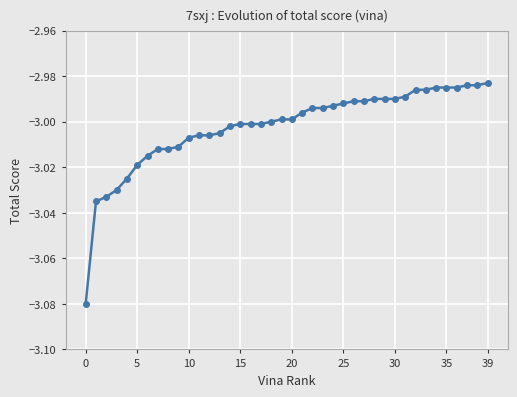

What is the sum of all values?

-120.1